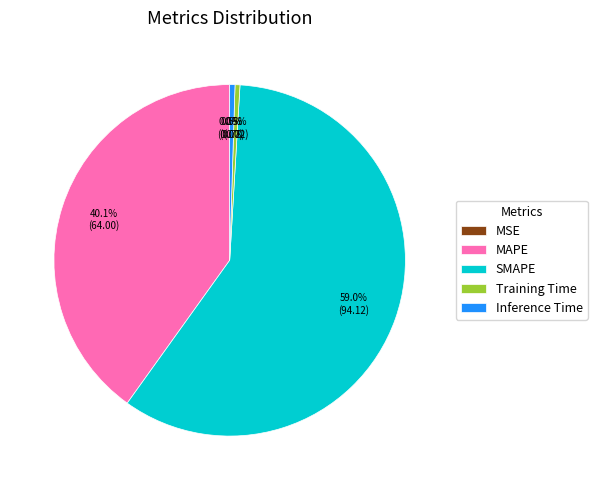

What is the largest slice in the pie chart?

SMAPE